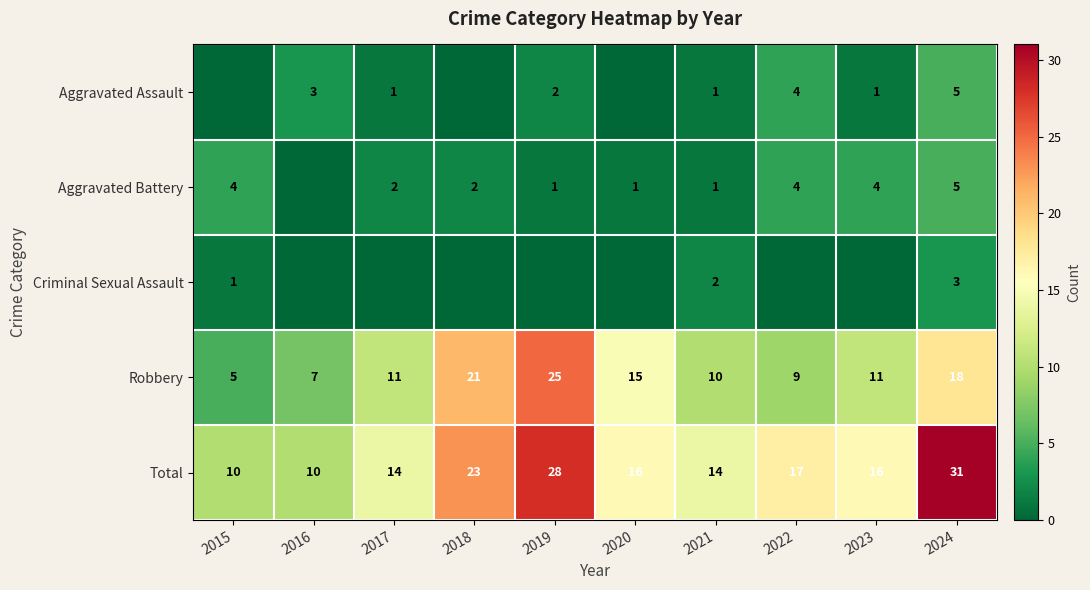

The value of Aggravated Assault at 2023 is 1. True or false?

True